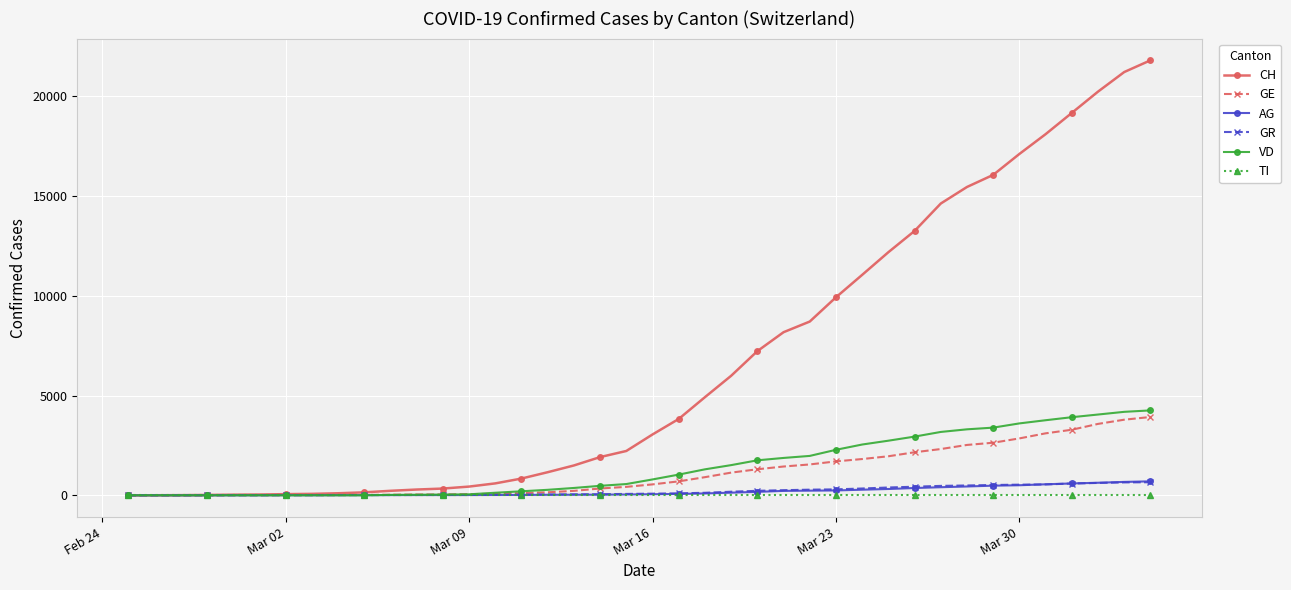

How many categories are shown in the chart?

40